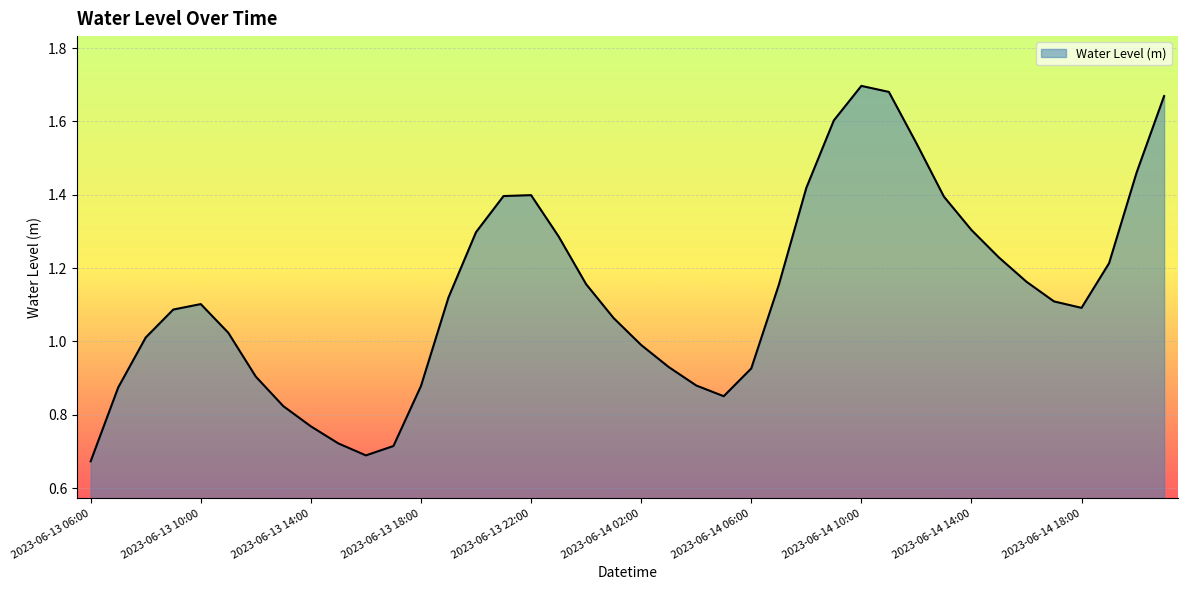

What is the smallest value displayed?

0.7